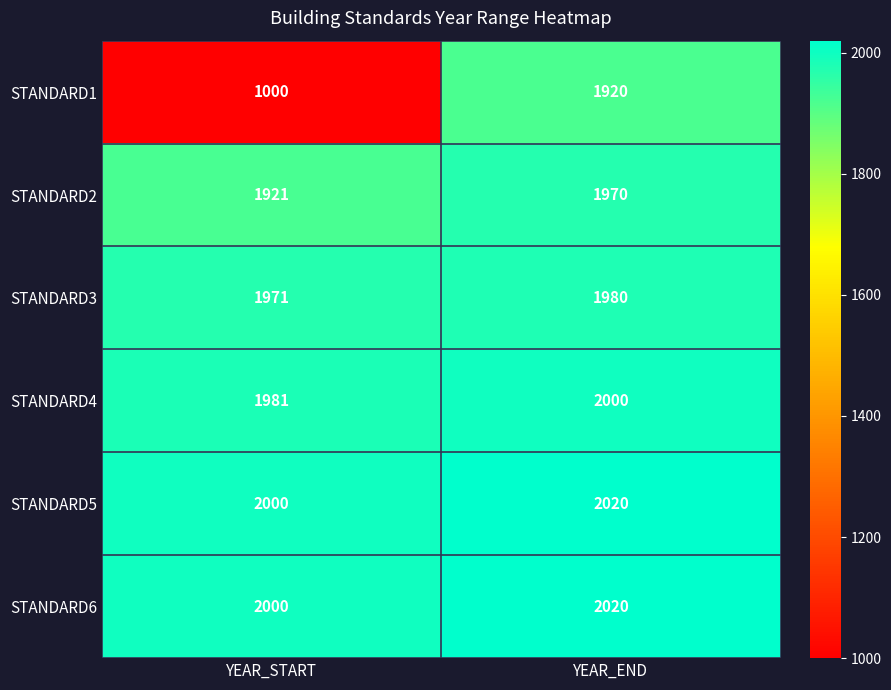

Where is STANDARD4 nearest to the value 1990?

YEAR_START